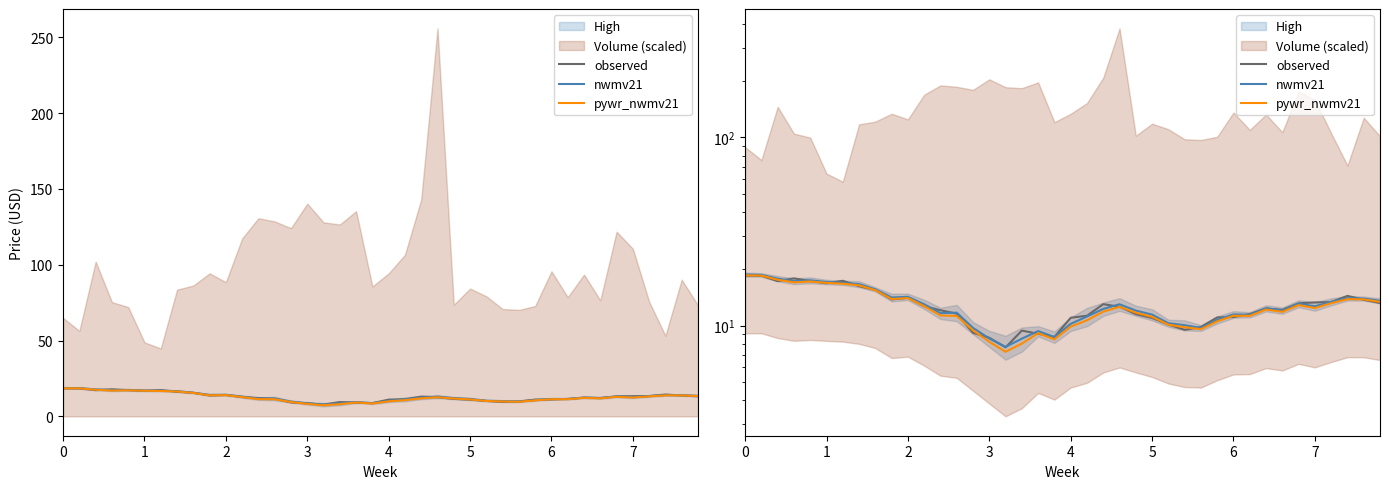

True or false: nwmv21 and pywr_nwmv21 cross at least once.

False